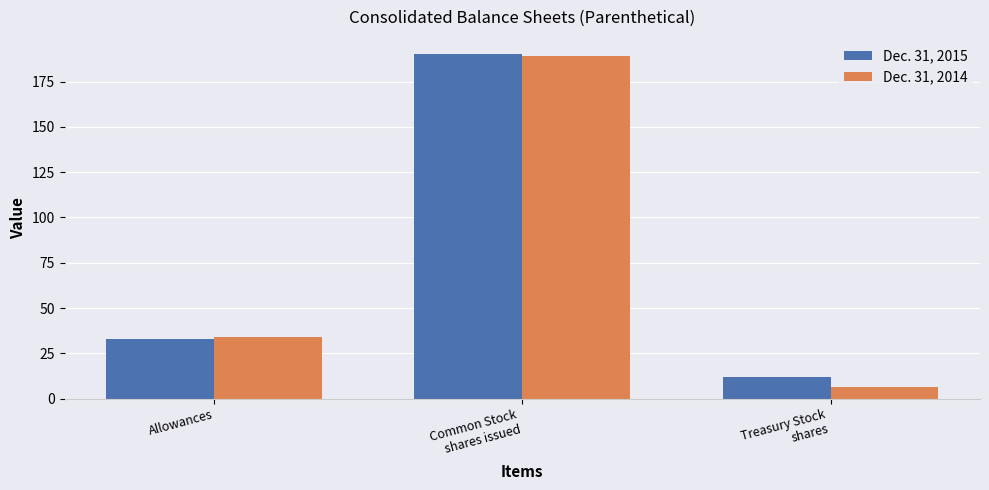

Which category has the lowest value across all series?

Treasury Stock
shares